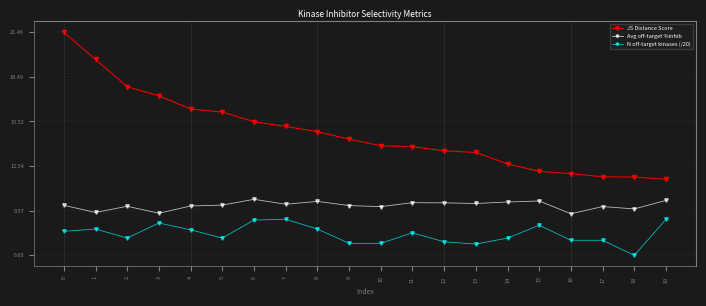

Which series has the widest spread of values?

JS Distance Score